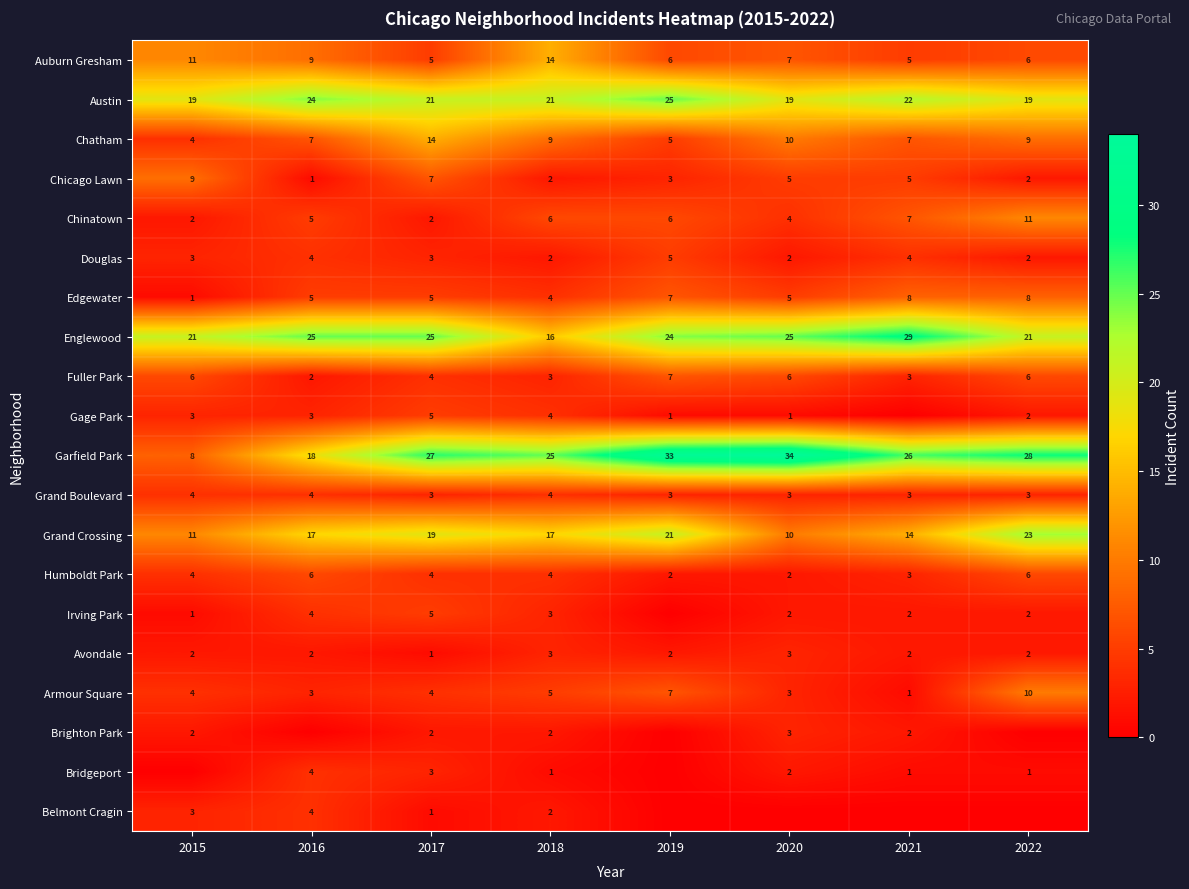

What is the minimum value for Chatham?

4